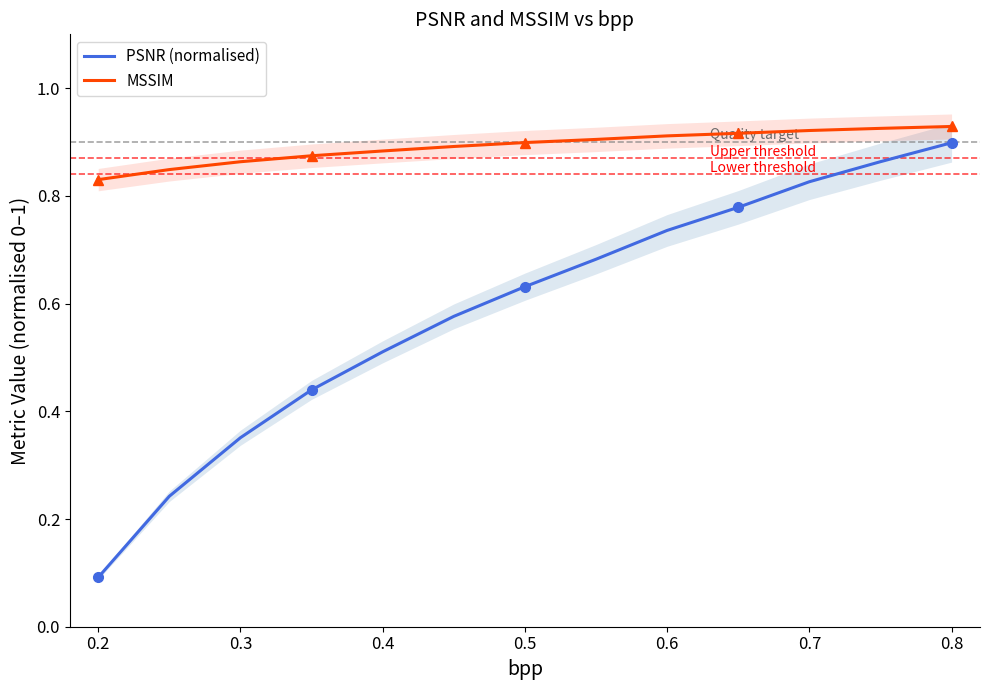

How many MSSIM values are between 0 and 1?

13